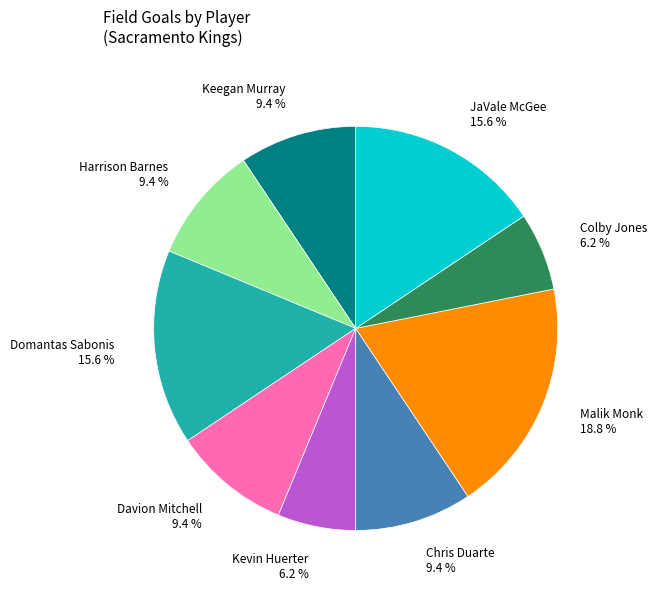

The Davion Mitchell slice represents 1% of the pie. True or false?

False